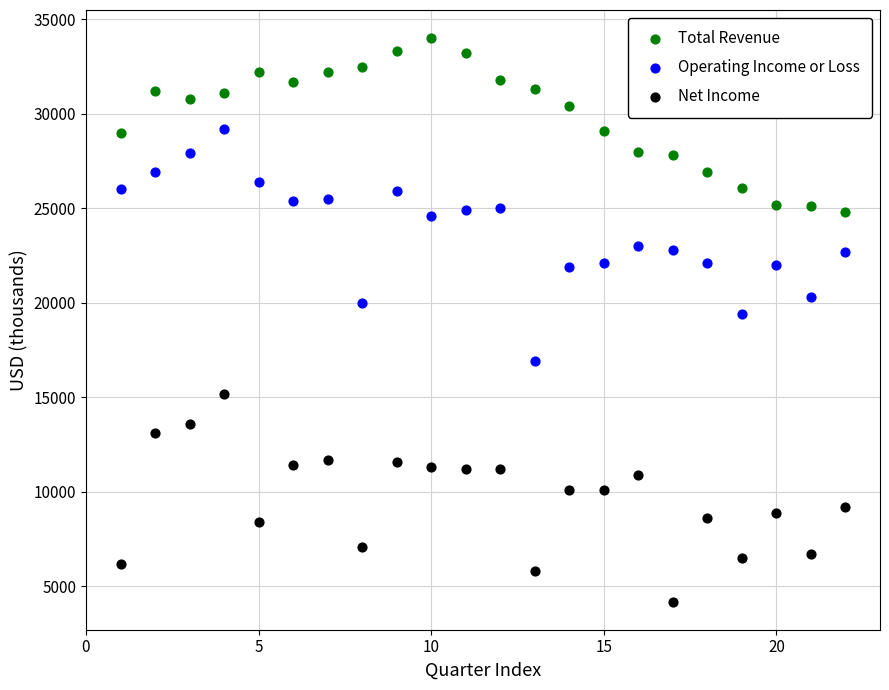

What are all the series names shown in the legend?

Total Revenue, Operating Income or Loss, Net Income